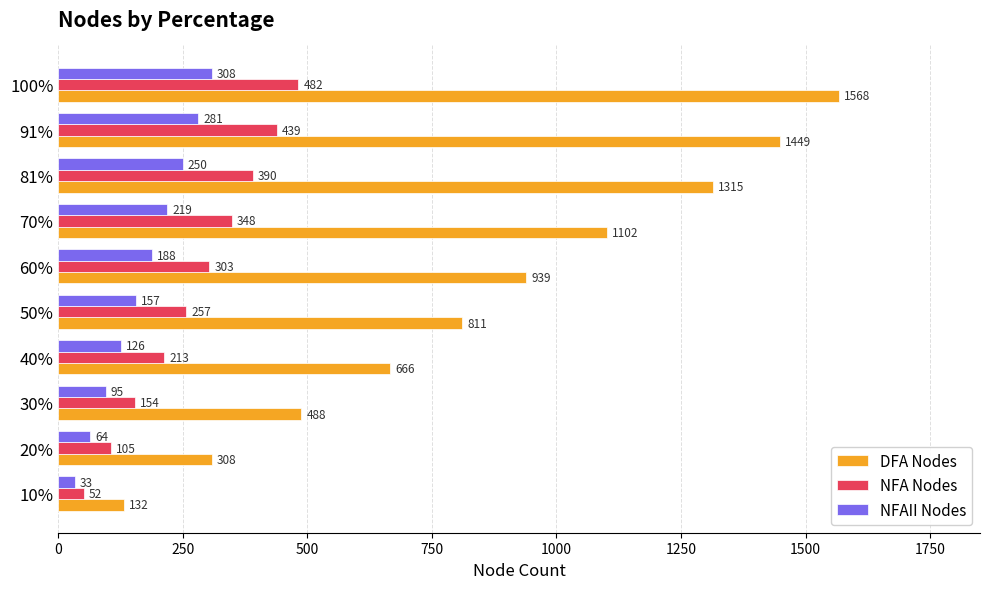

The value of NFAII Nodes at 10% is 33. True or false?

True